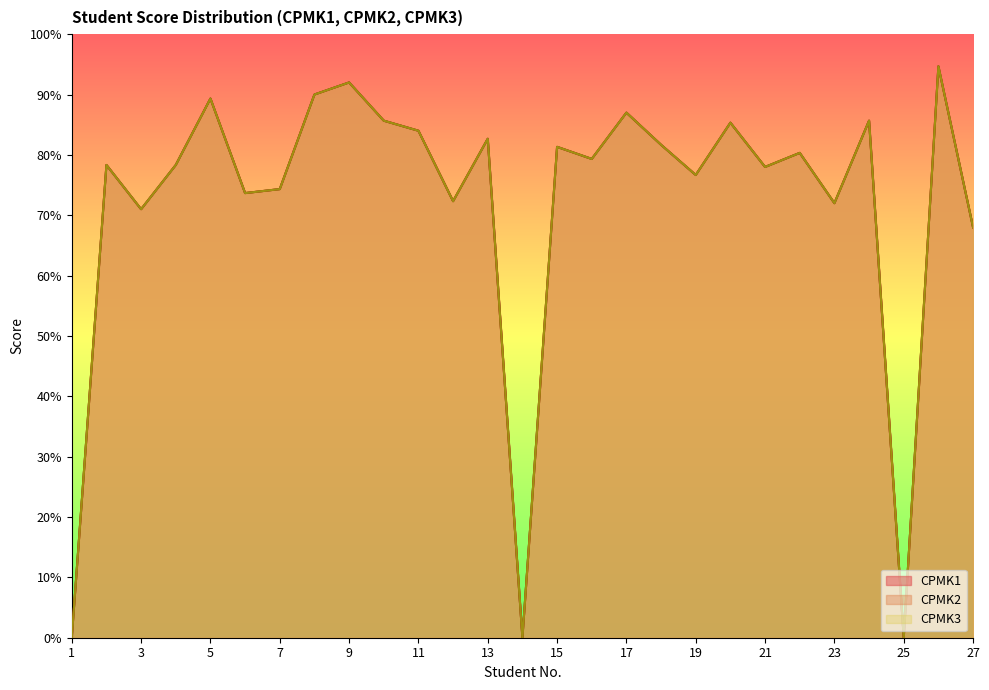

List the series in order of their peak value, highest first.

CPMK1, CPMK2, CPMK3